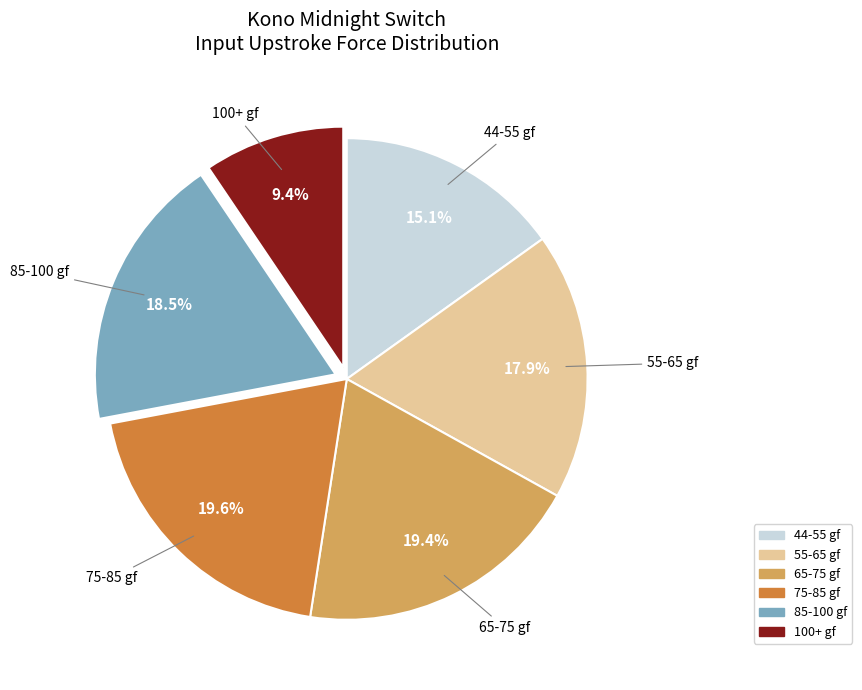

Does any single category account for the majority?

No